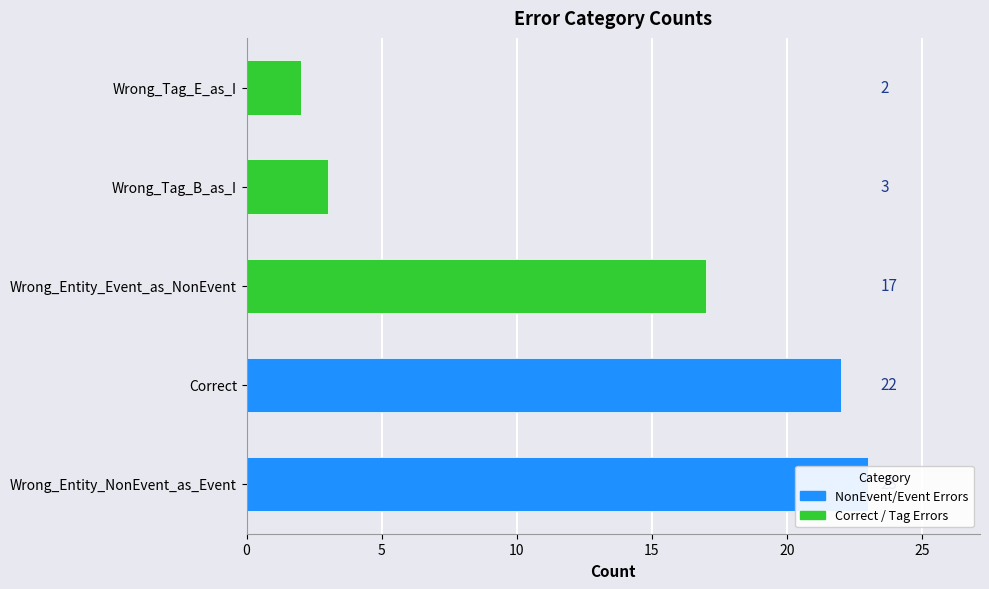

Reading left to right, transcribe all the data shown in this chart.

23	22	17	3	2